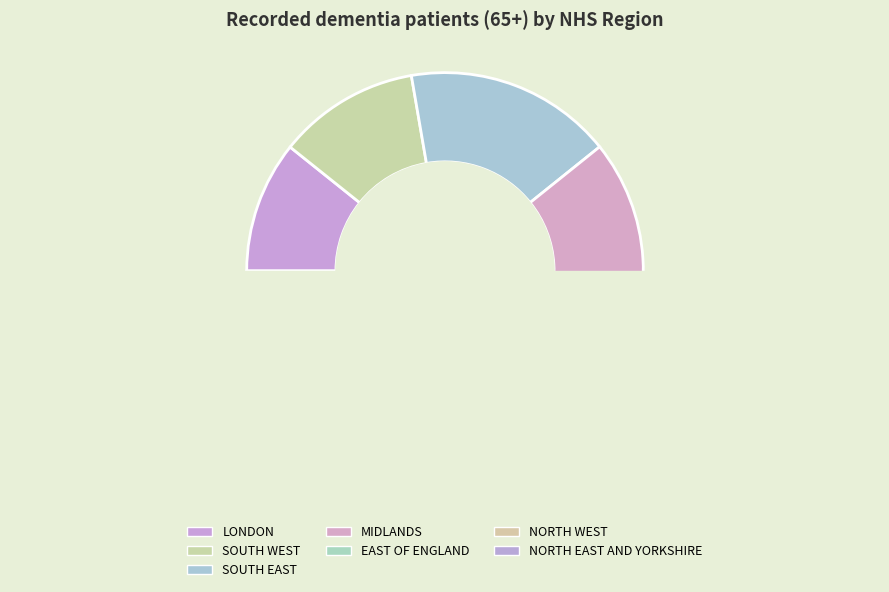

To the nearest percent, what is the difference between the EAST OF ENGLAND and MIDLANDS slice percentages?

7%